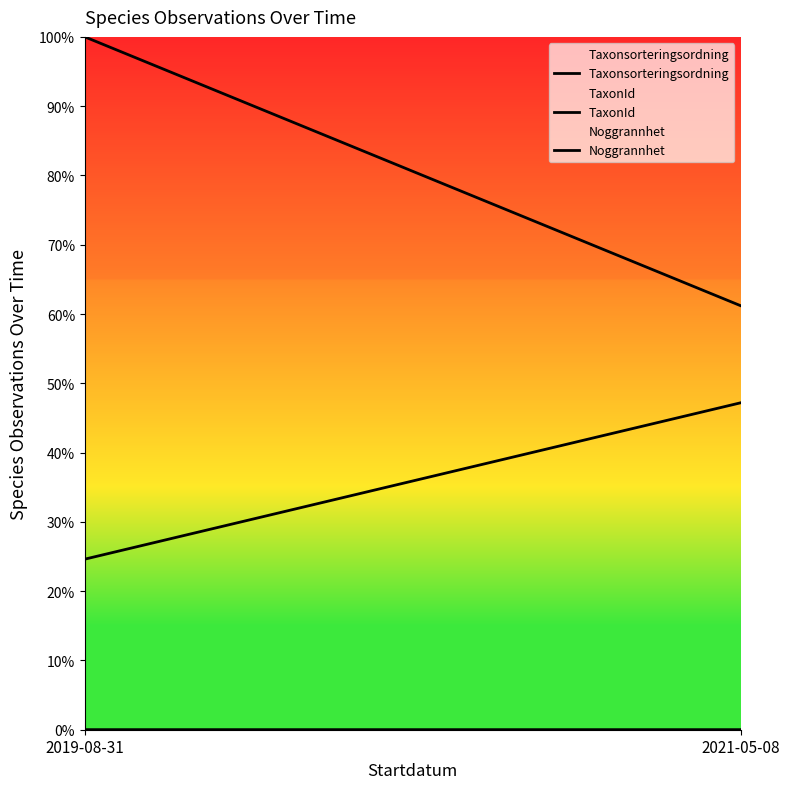

What is the label of the 2nd point from the right?

2019-08-31